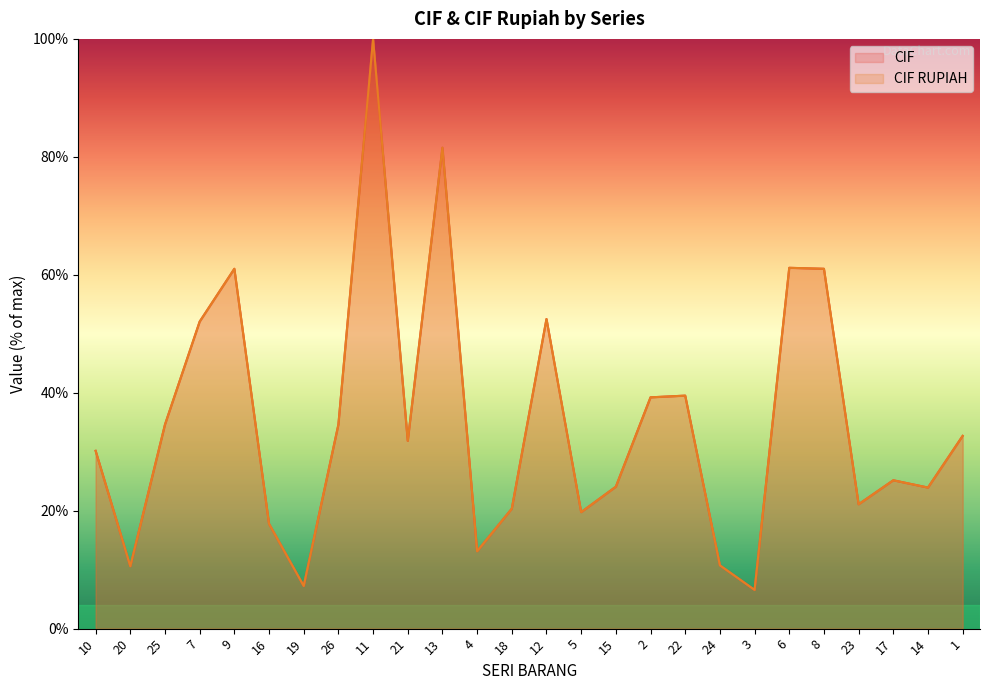

At which category does CIF reach its first local peak?

9